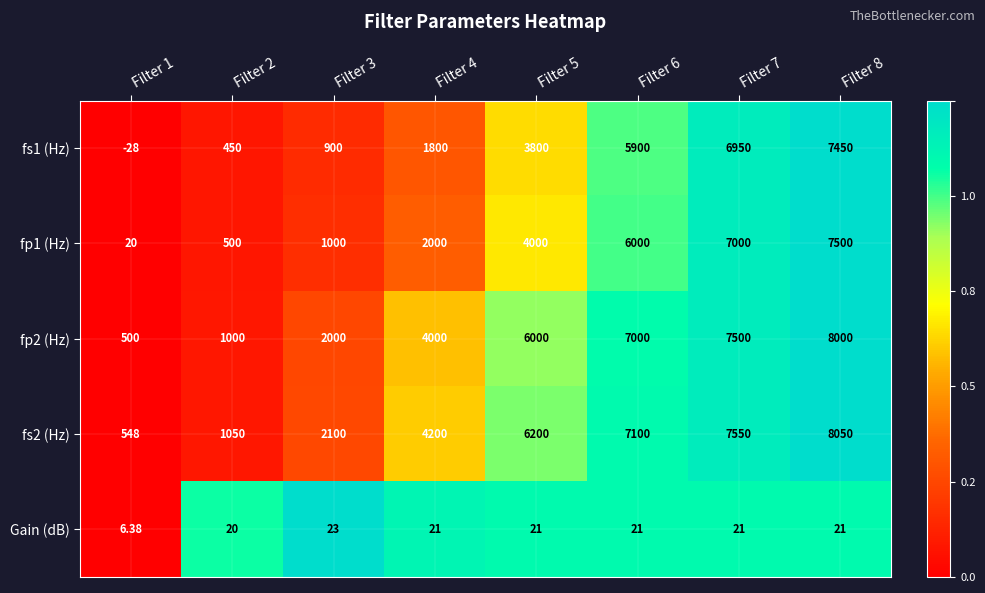

Is the value of fp1 (Hz) at Filter 1 greater than the value of fs1 (Hz) at Filter 2?

No